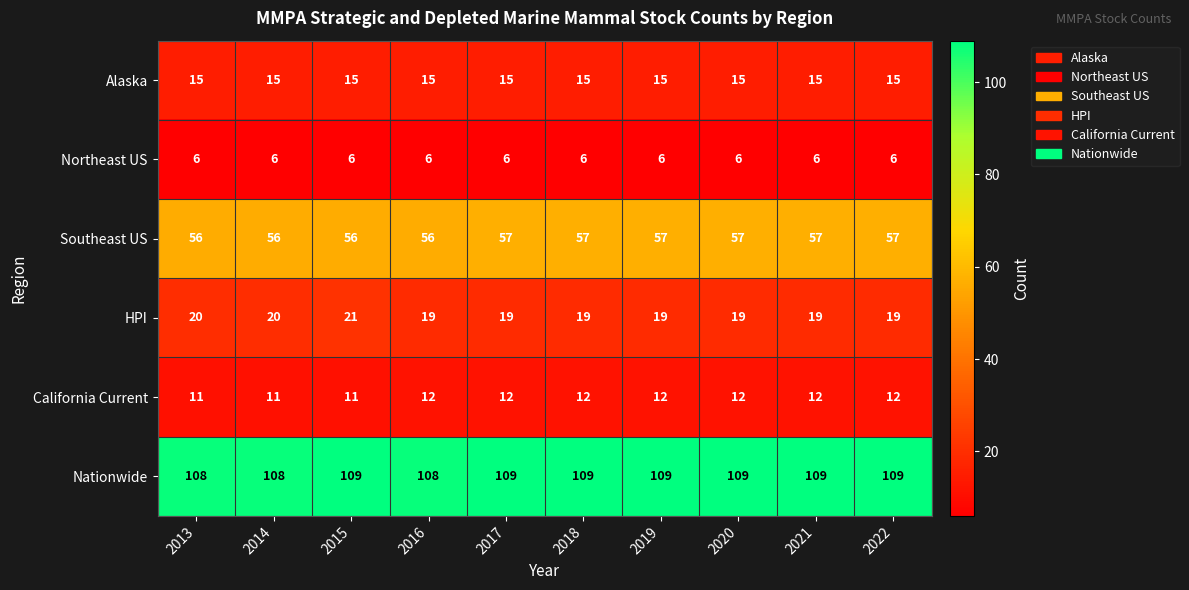

Read the Alaska value at 2013.

15